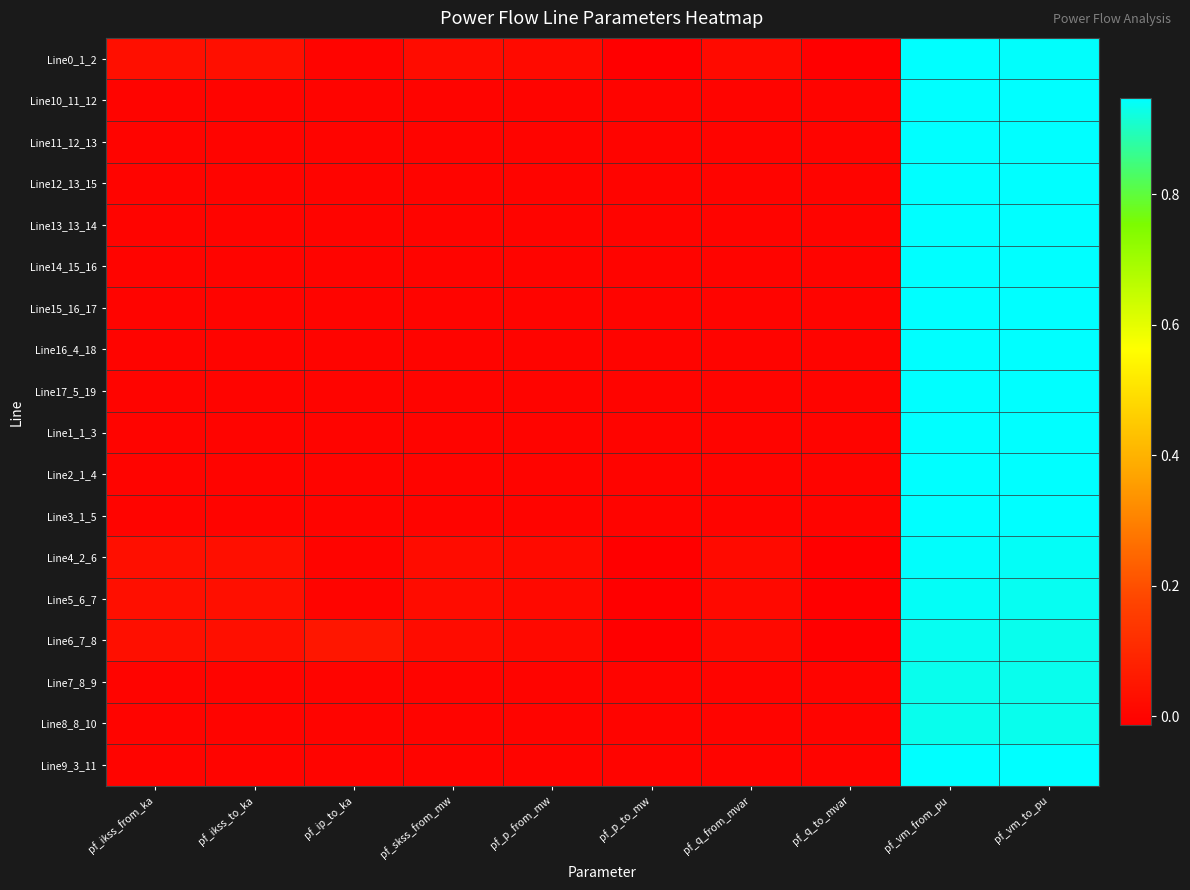

Reading left to right, list all the values displayed in this chart.

Line0_1_2: pf_ikss_from_ka=0.0	pf_ikss_to_ka=0.0	pf_ip_to_ka=0.0	pf_skss_from_mw=0.0	pf_p_from_mw=0.0	pf_p_to_mw=-0.0	pf_q_from_mvar=0.0	pf_q_to_mvar=-0.0	pf_vm_from_pu=0.9	pf_vm_to_pu=0.9
Line10_11_12: pf_ikss_from_ka=0.0	pf_ikss_to_ka=0.0	pf_ip_to_ka=0.0	pf_skss_from_mw=0.0	pf_p_from_mw=0.0	pf_p_to_mw=0.0	pf_q_from_mvar=0.0	pf_q_to_mvar=0.0	pf_vm_from_pu=0.9	pf_vm_to_pu=0.9
Line11_12_13: pf_ikss_from_ka=0.0	pf_ikss_to_ka=0.0	pf_ip_to_ka=0.0	pf_skss_from_mw=0.0	pf_p_from_mw=0.0	pf_p_to_mw=0.0	pf_q_from_mvar=0.0	pf_q_to_mvar=0.0	pf_vm_from_pu=0.9	pf_vm_to_pu=0.9
Line12_13_15: pf_ikss_from_ka=0.0	pf_ikss_to_ka=0.0	pf_ip_to_ka=0.0	pf_skss_from_mw=0.0	pf_p_from_mw=0.0	pf_p_to_mw=0.0	pf_q_from_mvar=0.0	pf_q_to_mvar=0.0	pf_vm_from_pu=0.9	pf_vm_to_pu=0.9
Line13_13_14: pf_ikss_from_ka=0.0	pf_ikss_to_ka=0.0	pf_ip_to_ka=0.0	pf_skss_from_mw=0.0	pf_p_from_mw=0.0	pf_p_to_mw=0.0	pf_q_from_mvar=0.0	pf_q_to_mvar=0.0	pf_vm_from_pu=0.9	pf_vm_to_pu=0.9
Line14_15_16: pf_ikss_from_ka=0.0	pf_ikss_to_ka=0.0	pf_ip_to_ka=0.0	pf_skss_from_mw=0.0	pf_p_from_mw=0.0	pf_p_to_mw=0.0	pf_q_from_mvar=0.0	pf_q_to_mvar=0.0	pf_vm_from_pu=0.9	pf_vm_to_pu=0.9
Line15_16_17: pf_ikss_from_ka=0.0	pf_ikss_to_ka=0.0	pf_ip_to_ka=0.0	pf_skss_from_mw=0.0	pf_p_from_mw=0.0	pf_p_to_mw=0.0	pf_q_from_mvar=0.0	pf_q_to_mvar=0.0	pf_vm_from_pu=0.9	pf_vm_to_pu=0.9
Line16_4_18: pf_ikss_from_ka=0.0	pf_ikss_to_ka=0.0	pf_ip_to_ka=0.0	pf_skss_from_mw=0.0	pf_p_from_mw=0.0	pf_p_to_mw=0.0	pf_q_from_mvar=0.0	pf_q_to_mvar=0.0	pf_vm_from_pu=0.9	pf_vm_to_pu=0.9
Line17_5_19: pf_ikss_from_ka=0.0	pf_ikss_to_ka=0.0	pf_ip_to_ka=0.0	pf_skss_from_mw=0.0	pf_p_from_mw=0.0	pf_p_to_mw=0.0	pf_q_from_mvar=0.0	pf_q_to_mvar=0.0	pf_vm_from_pu=0.9	pf_vm_to_pu=0.9
Line1_1_3: pf_ikss_from_ka=0.0	pf_ikss_to_ka=0.0	pf_ip_to_ka=0.0	pf_skss_from_mw=0.0	pf_p_from_mw=0.0	pf_p_to_mw=0.0	pf_q_from_mvar=0.0	pf_q_to_mvar=0.0	pf_vm_from_pu=0.9	pf_vm_to_pu=0.9
Line2_1_4: pf_ikss_from_ka=0.0	pf_ikss_to_ka=0.0	pf_ip_to_ka=0.0	pf_skss_from_mw=0.0	pf_p_from_mw=0.0	pf_p_to_mw=0.0	pf_q_from_mvar=0.0	pf_q_to_mvar=0.0	pf_vm_from_pu=0.9	pf_vm_to_pu=0.9
Line3_1_5: pf_ikss_from_ka=0.0	pf_ikss_to_ka=0.0	pf_ip_to_ka=0.0	pf_skss_from_mw=0.0	pf_p_from_mw=0.0	pf_p_to_mw=0.0	pf_q_from_mvar=0.0	pf_q_to_mvar=0.0	pf_vm_from_pu=0.9	pf_vm_to_pu=0.9
Line4_2_6: pf_ikss_from_ka=0.0	pf_ikss_to_ka=0.0	pf_ip_to_ka=0.0	pf_skss_from_mw=0.0	pf_p_from_mw=0.0	pf_p_to_mw=-0.0	pf_q_from_mvar=0.0	pf_q_to_mvar=-0.0	pf_vm_from_pu=0.9	pf_vm_to_pu=0.9
Line5_6_7: pf_ikss_from_ka=0.0	pf_ikss_to_ka=0.0	pf_ip_to_ka=0.0	pf_skss_from_mw=0.0	pf_p_from_mw=0.0	pf_p_to_mw=-0.0	pf_q_from_mvar=0.0	pf_q_to_mvar=-0.0	pf_vm_from_pu=0.9	pf_vm_to_pu=0.9
Line6_7_8: pf_ikss_from_ka=0.0	pf_ikss_to_ka=0.0	pf_ip_to_ka=0.0	pf_skss_from_mw=0.0	pf_p_from_mw=0.0	pf_p_to_mw=-0.0	pf_q_from_mvar=0.0	pf_q_to_mvar=-0.0	pf_vm_from_pu=0.9	pf_vm_to_pu=0.9
Line7_8_9: pf_ikss_from_ka=0.0	pf_ikss_to_ka=0.0	pf_ip_to_ka=0.0	pf_skss_from_mw=0.0	pf_p_from_mw=-0.0	pf_p_to_mw=0.0	pf_q_from_mvar=0.0	pf_q_to_mvar=0.0	pf_vm_from_pu=0.9	pf_vm_to_pu=0.9
Line8_8_10: pf_ikss_from_ka=0.0	pf_ikss_to_ka=0.0	pf_ip_to_ka=0.0	pf_skss_from_mw=0.0	pf_p_from_mw=-0.0	pf_p_to_mw=0.0	pf_q_from_mvar=0.0	pf_q_to_mvar=0.0	pf_vm_from_pu=0.9	pf_vm_to_pu=0.9
Line9_3_11: pf_ikss_from_ka=0.0	pf_ikss_to_ka=0.0	pf_ip_to_ka=0.0	pf_skss_from_mw=0.0	pf_p_from_mw=0.0	pf_p_to_mw=0.0	pf_q_from_mvar=0.0	pf_q_to_mvar=0.0	pf_vm_from_pu=0.9	pf_vm_to_pu=0.9